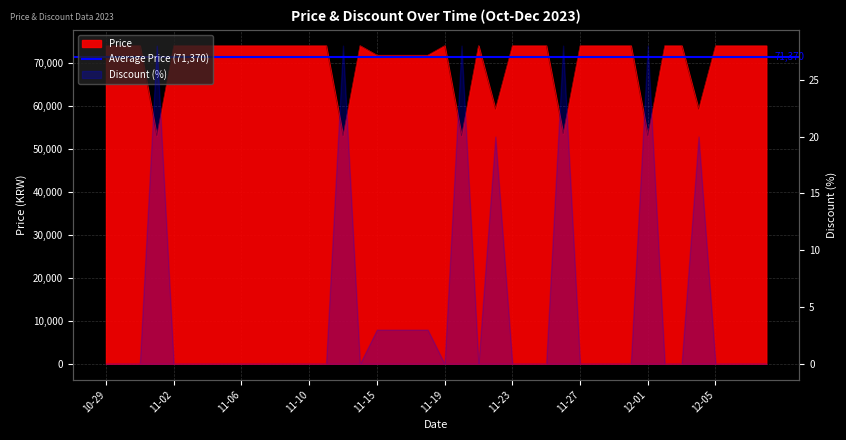

What is the difference between the maximum and second lowest values?

21000